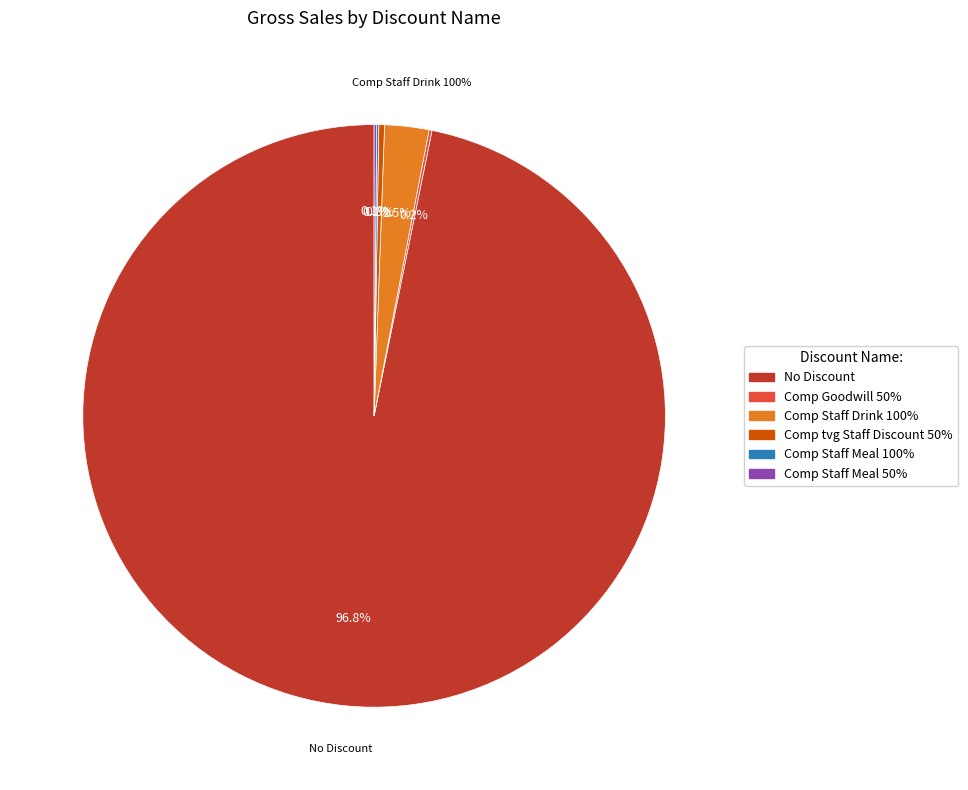

What is the largest slice in the pie chart?

No Discount